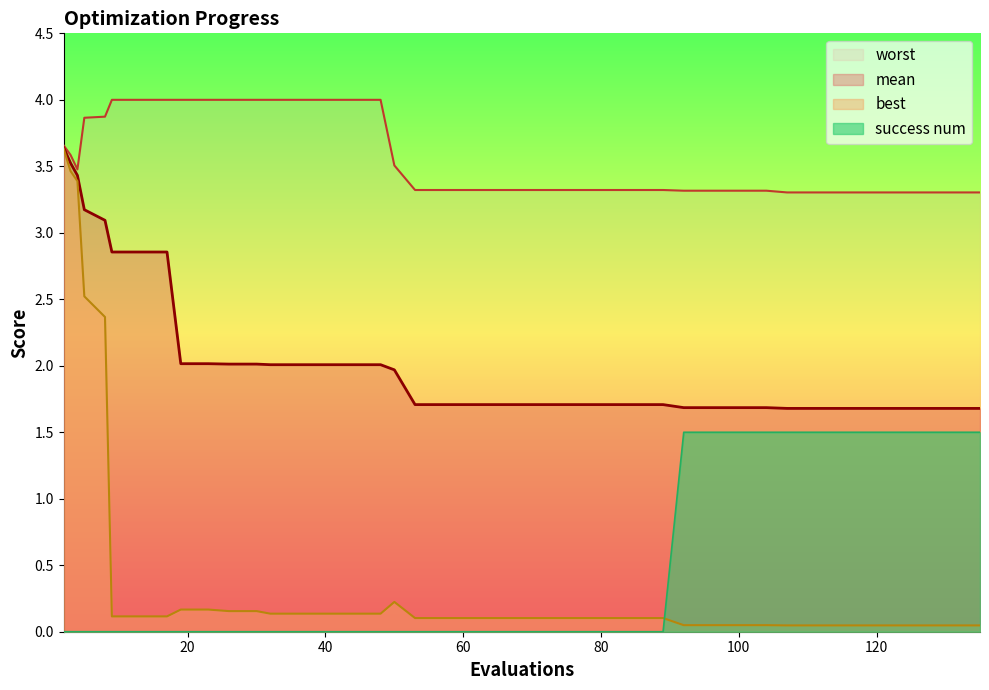

True or false: success num and worst intersect in this chart.

False